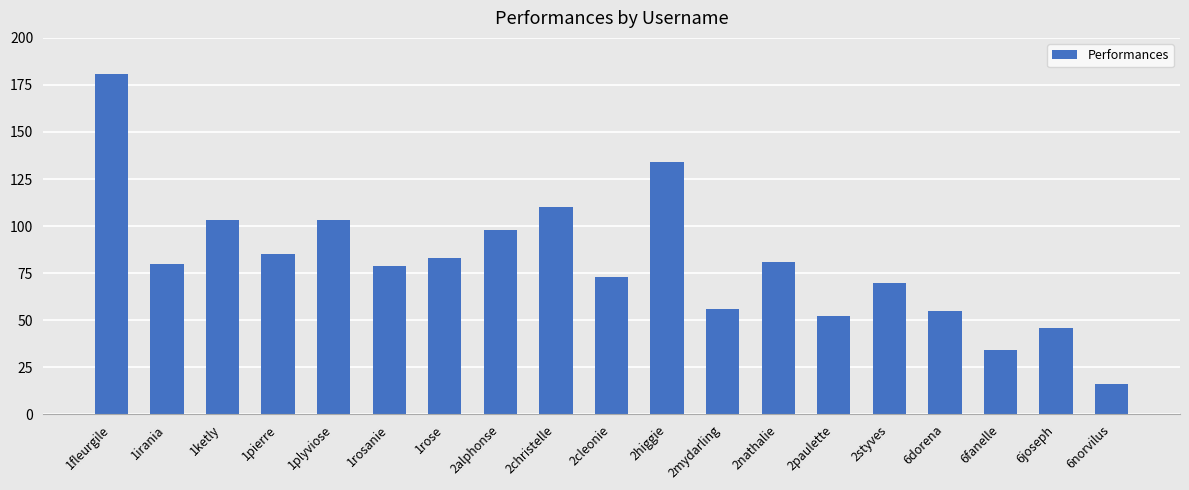

What is the ratio of the value at 1irania to the value at 1rosanie?

1.0